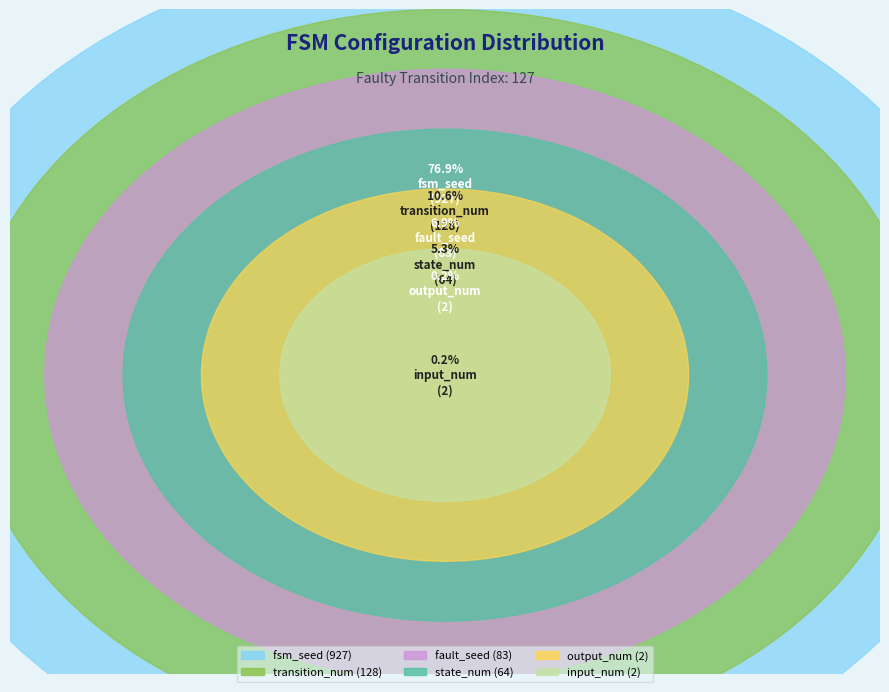

Do transition_num and fsm_seed together represent more than half of the pie?

Yes